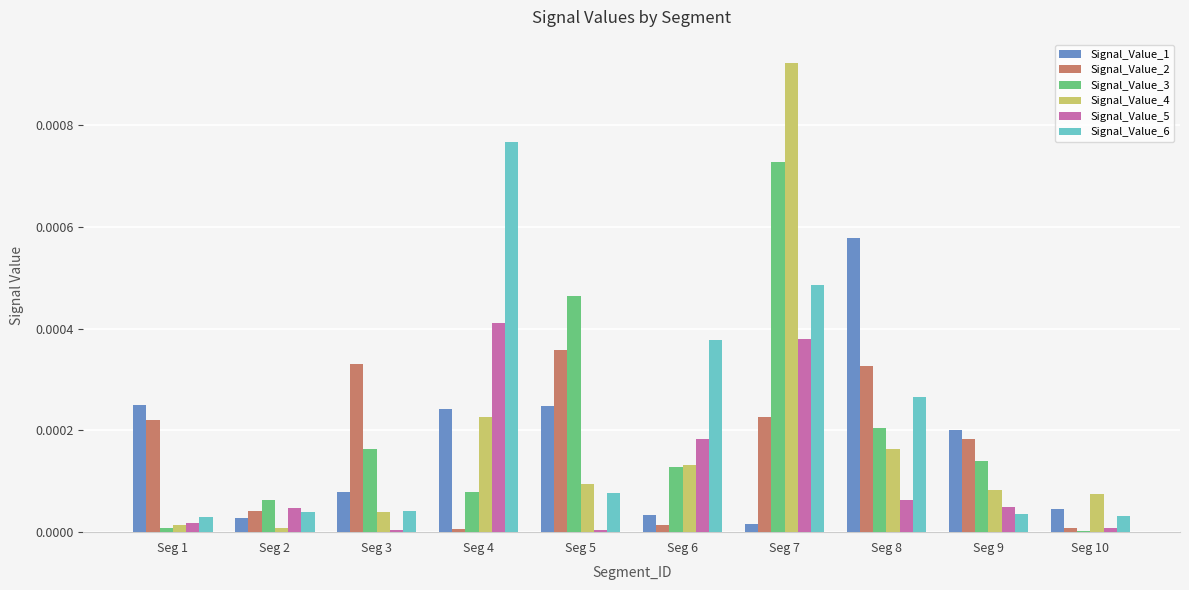

Is it true that Signal_Value_4 equals 0.0 at Seg 10?

True